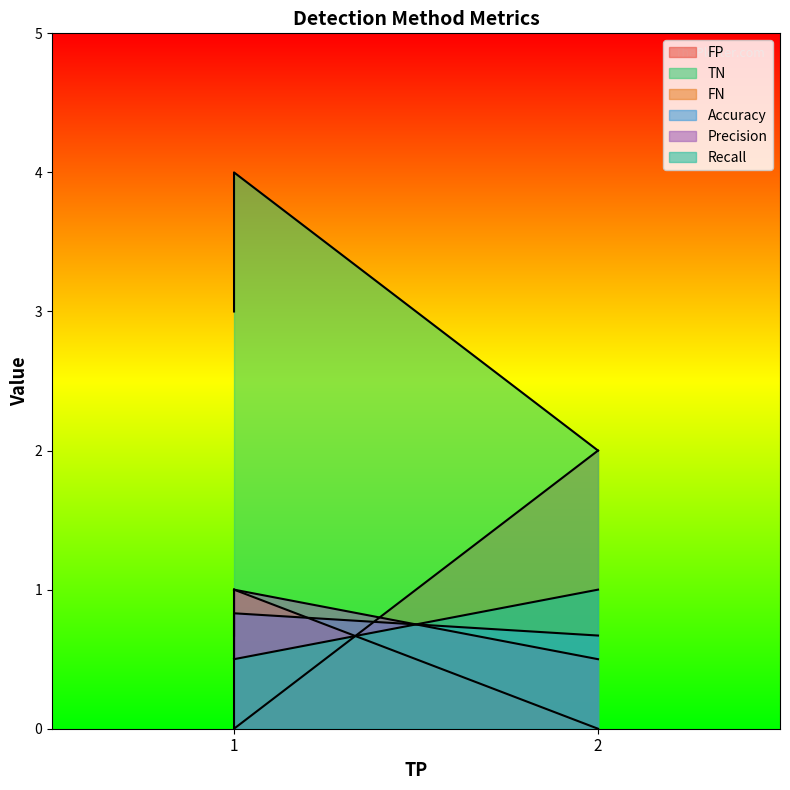

What is the greatest value displayed?

4.0